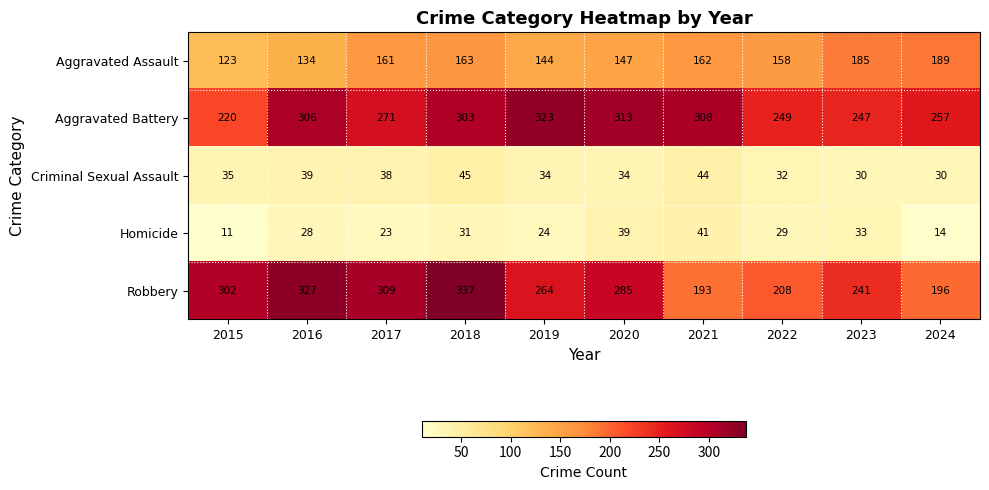

What is the difference between the Homicide values at 2021 and 2023?

8